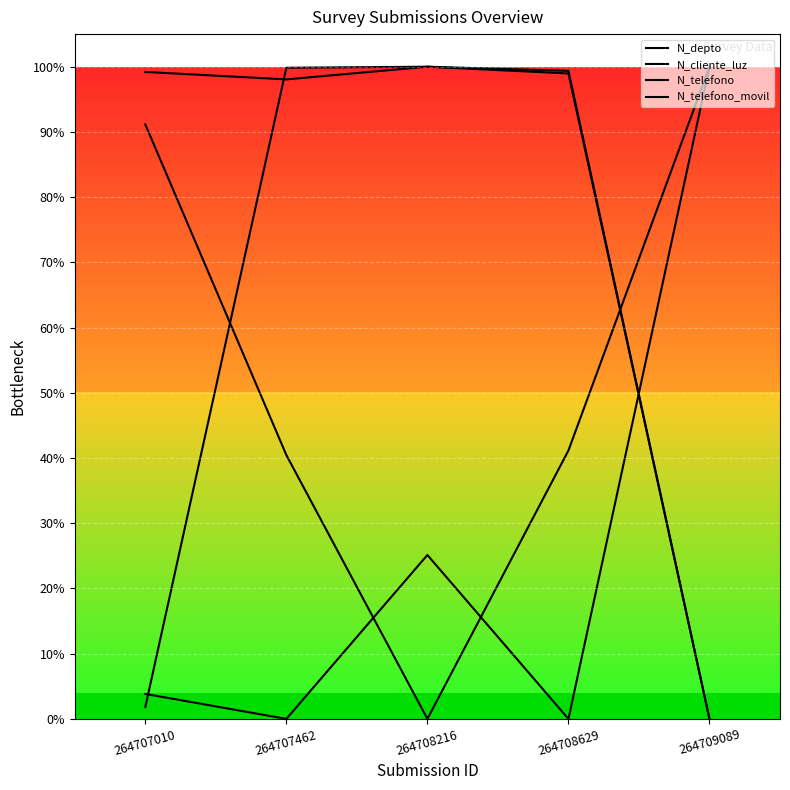

Reading left to right, transcribe all the data shown in this chart.

N_depto: 264707010=0.9	264707462=0.4	264708216=0.0	264708629=0.4	264709089=1.0
N_cliente_luz: 264707010=0.0	264707462=0.0	264708216=0.3	264708629=0.0	264709089=1.0
N_telefono: 264707010=0.0	264707462=1.0	264708216=1.0	264708629=1.0	264709089=0.0
N_telefono_movil: 264707010=1.0	264707462=1.0	264708216=1.0	264708629=1.0	264709089=0.0